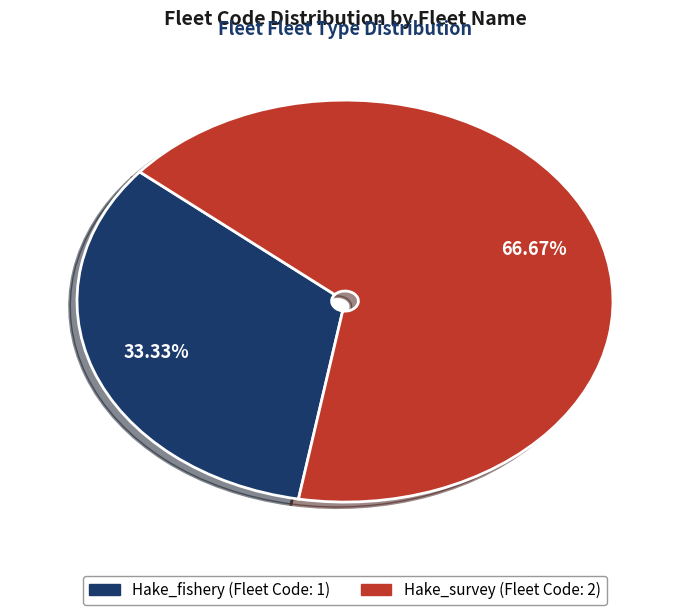

Do Hake_survey and Hake_fishery together represent more than half of the pie?

Yes